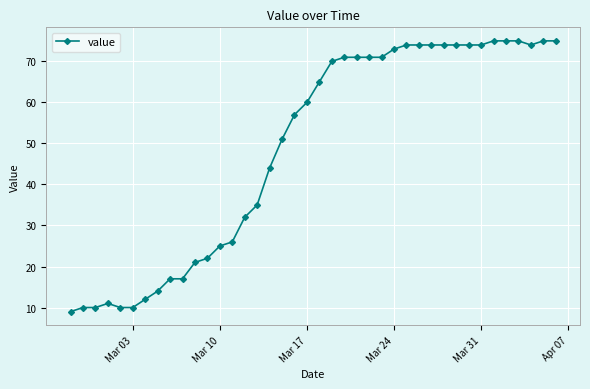

True or false: there are more than 0 points higher than both neighbors.

True